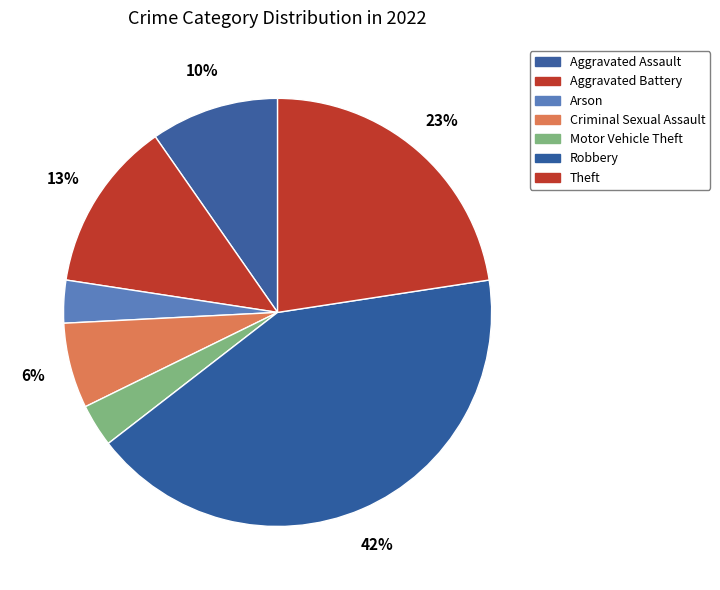

To the nearest percent, what portion does Criminal Sexual Assault represent?

6%